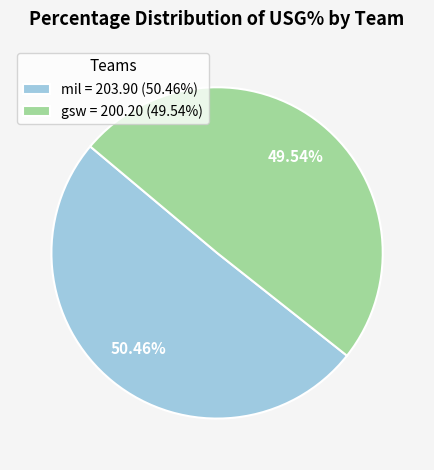

True or false: mil accounts for 2% of the total.

False